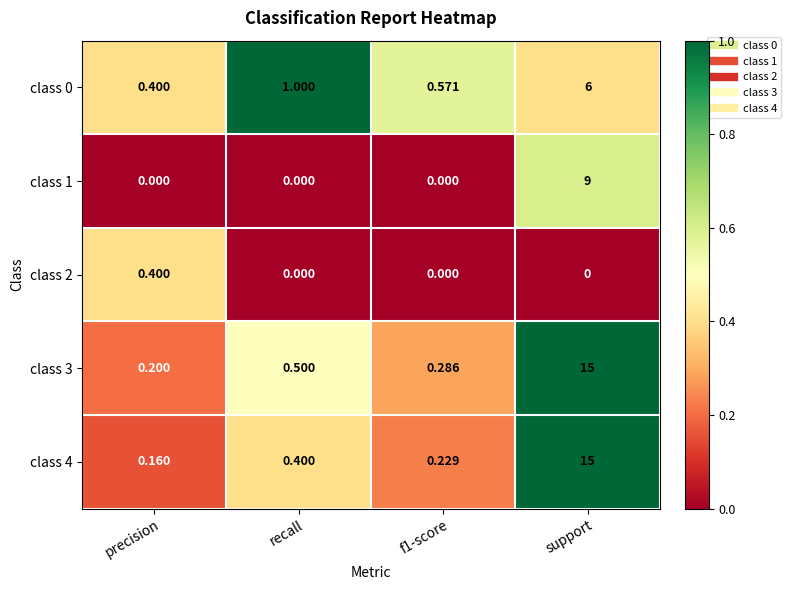

At which category is the sum across all series the highest?

support